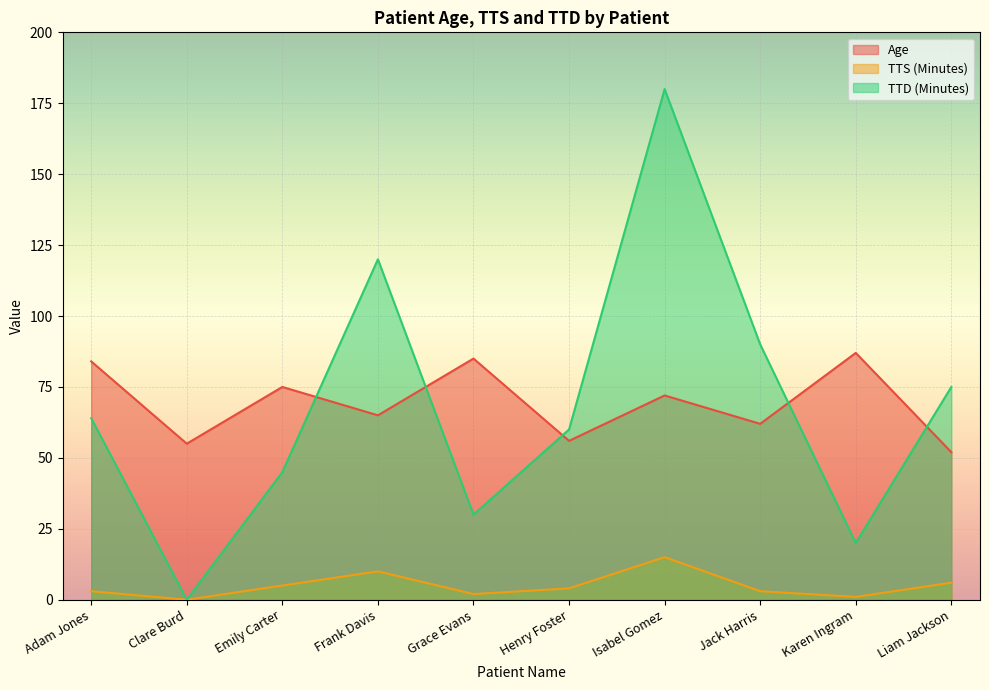

What is the difference between the Age values at Henry Foster and Isabel Gomez?

16